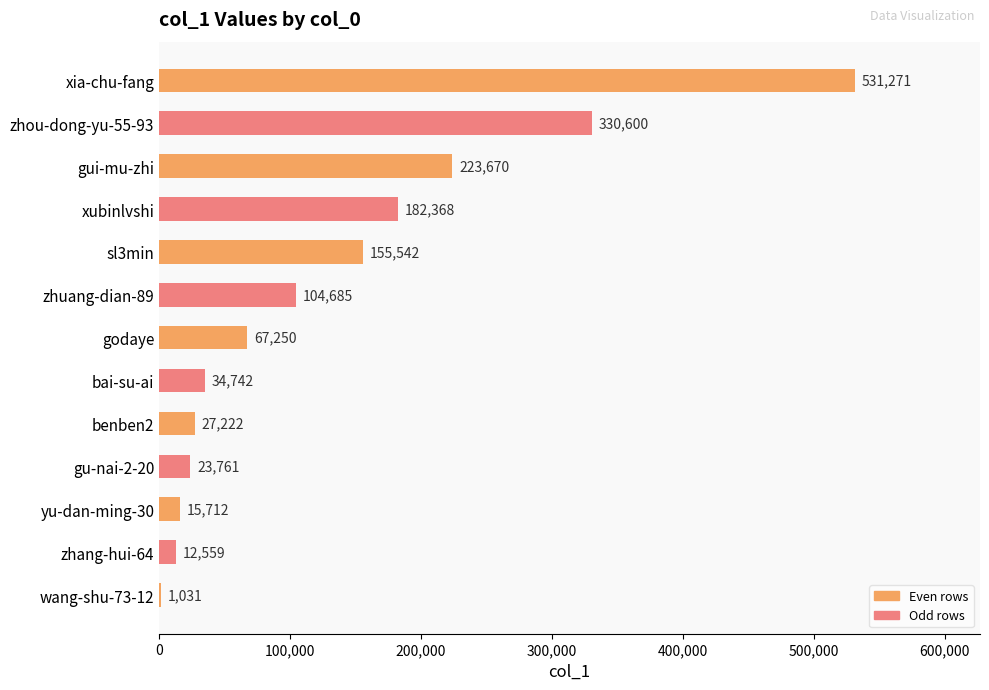

What is the maximum value shown in the chart?

531271